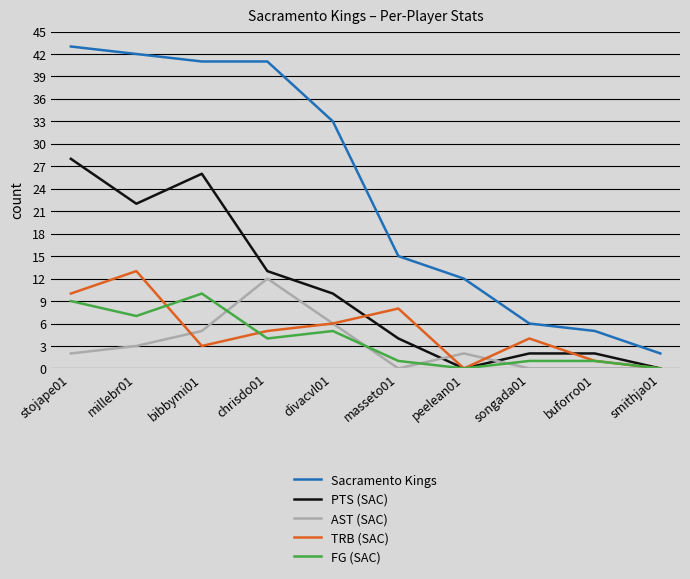

Does the chart display data point markers on the line(s)?

No